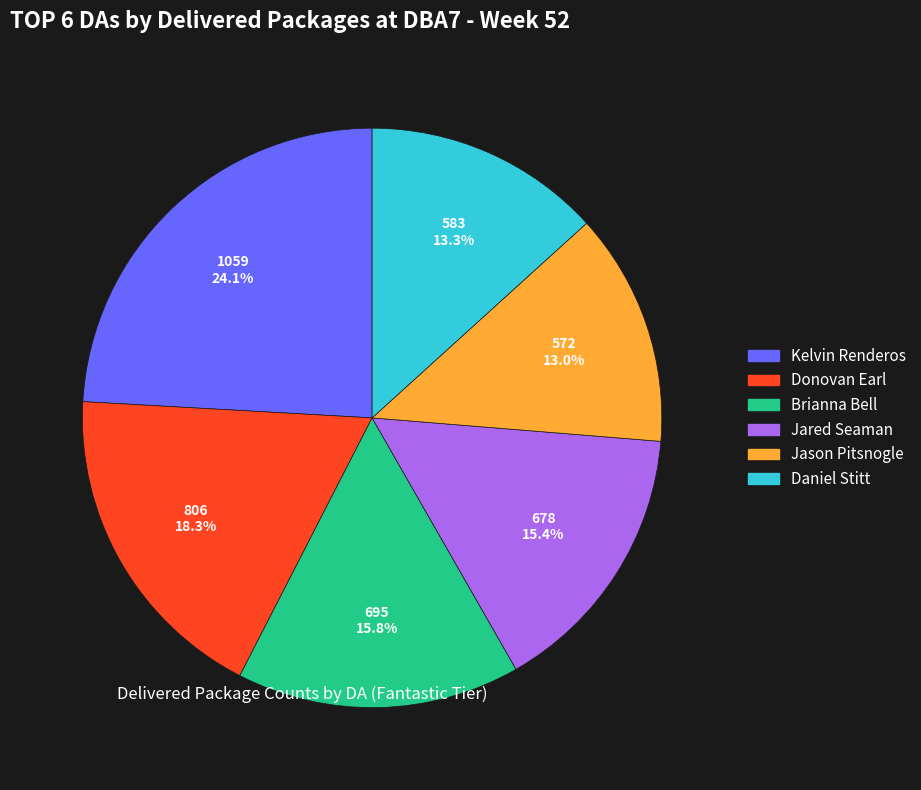

Is Jason Pitsnogle the majority of the pie?

No